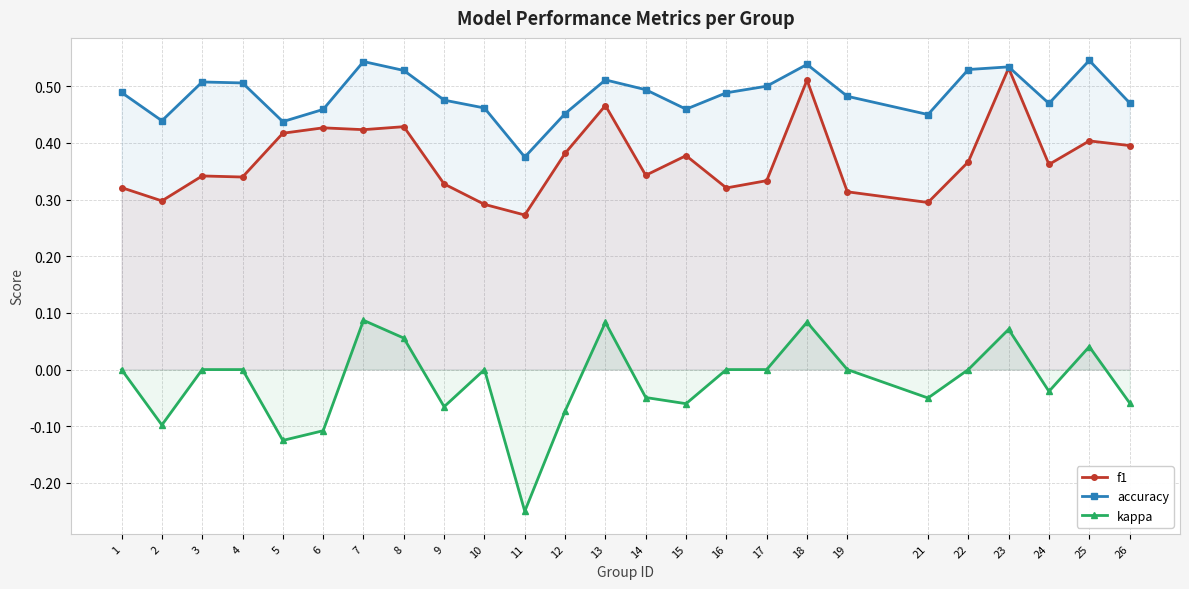

Is the value of kappa at 24 greater than the value of accuracy at 4?

No